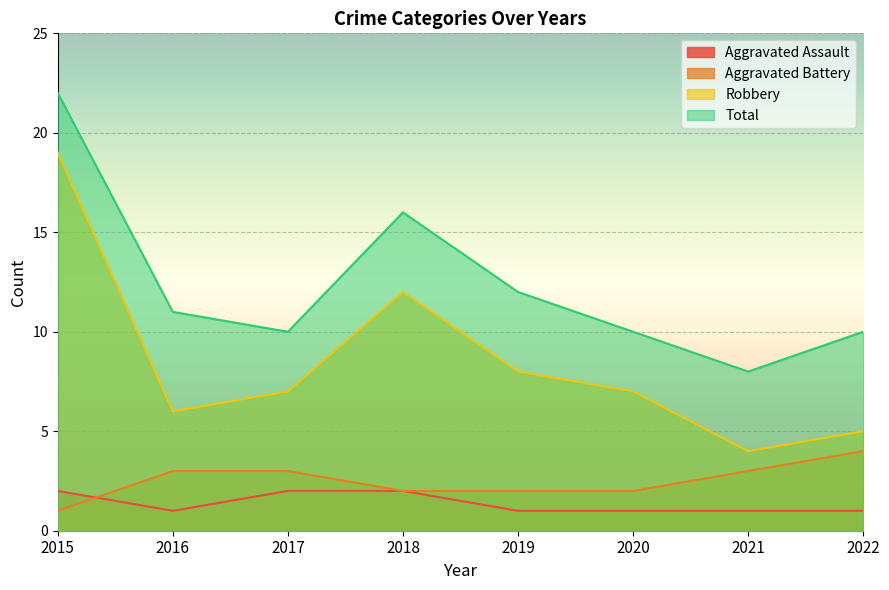

Where is Total nearest to the value 15?

2018